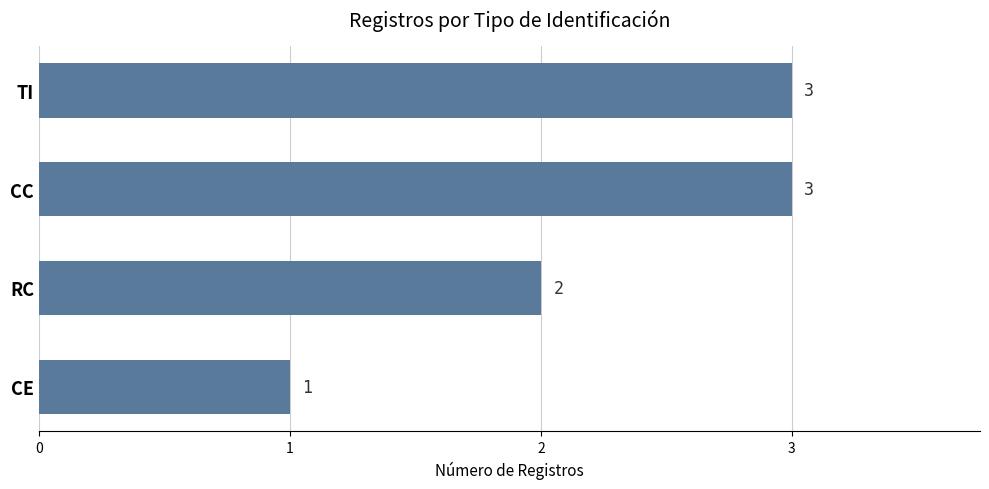

What is the sum of the values at TI and CE?

4